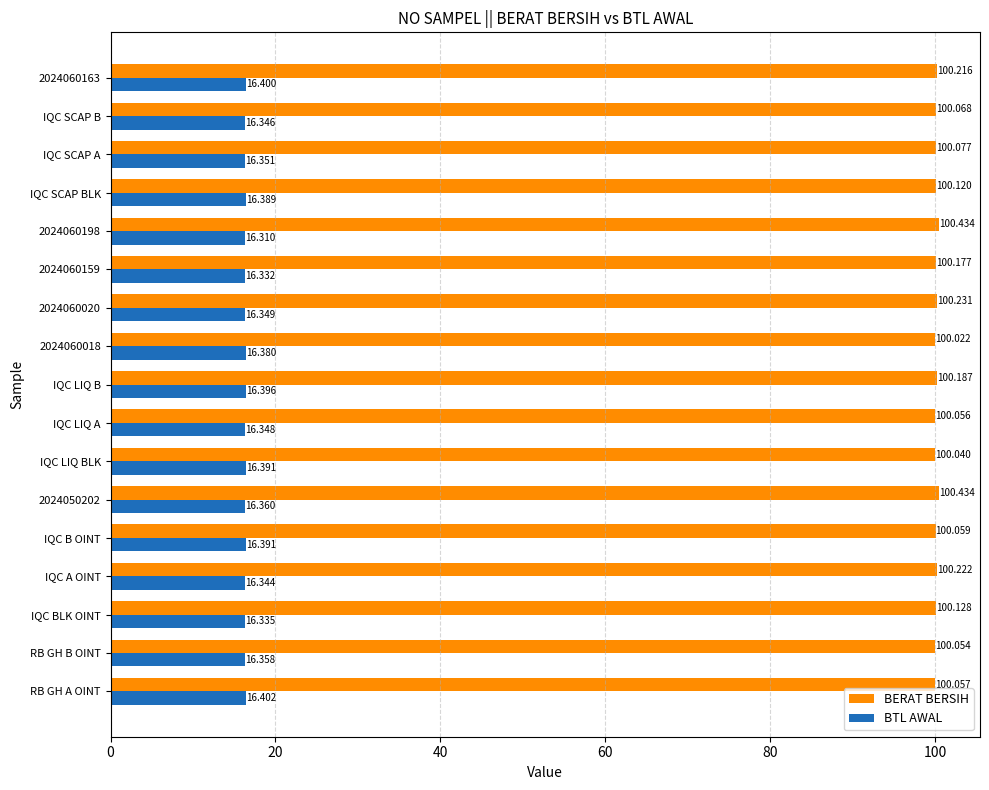

Is the value of BTL AWAL at 2024060020 greater than the value of BERAT BERSIH at 2024060198?

No